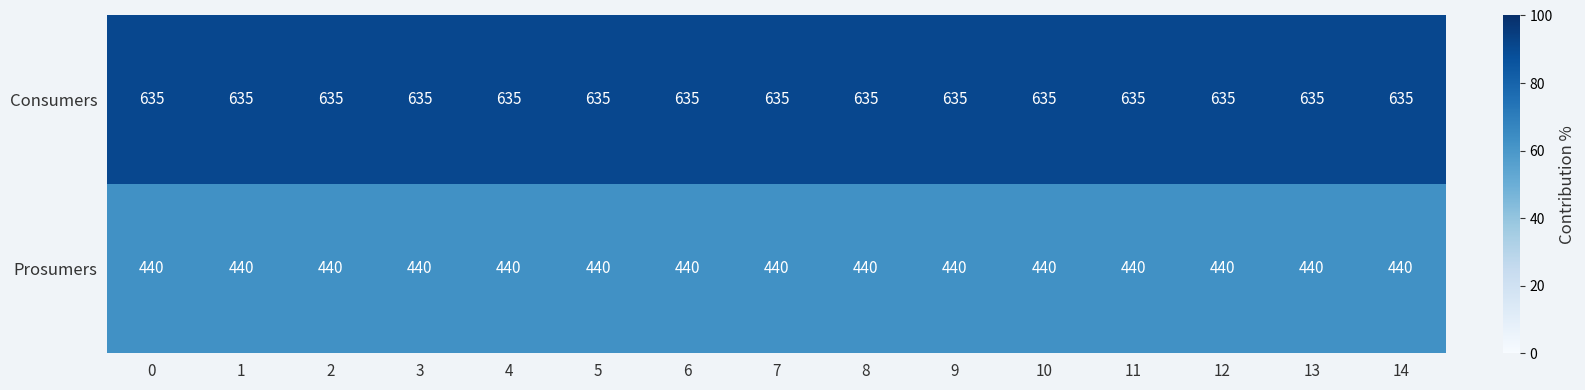

Which series has the largest total across all categories?

Consumers